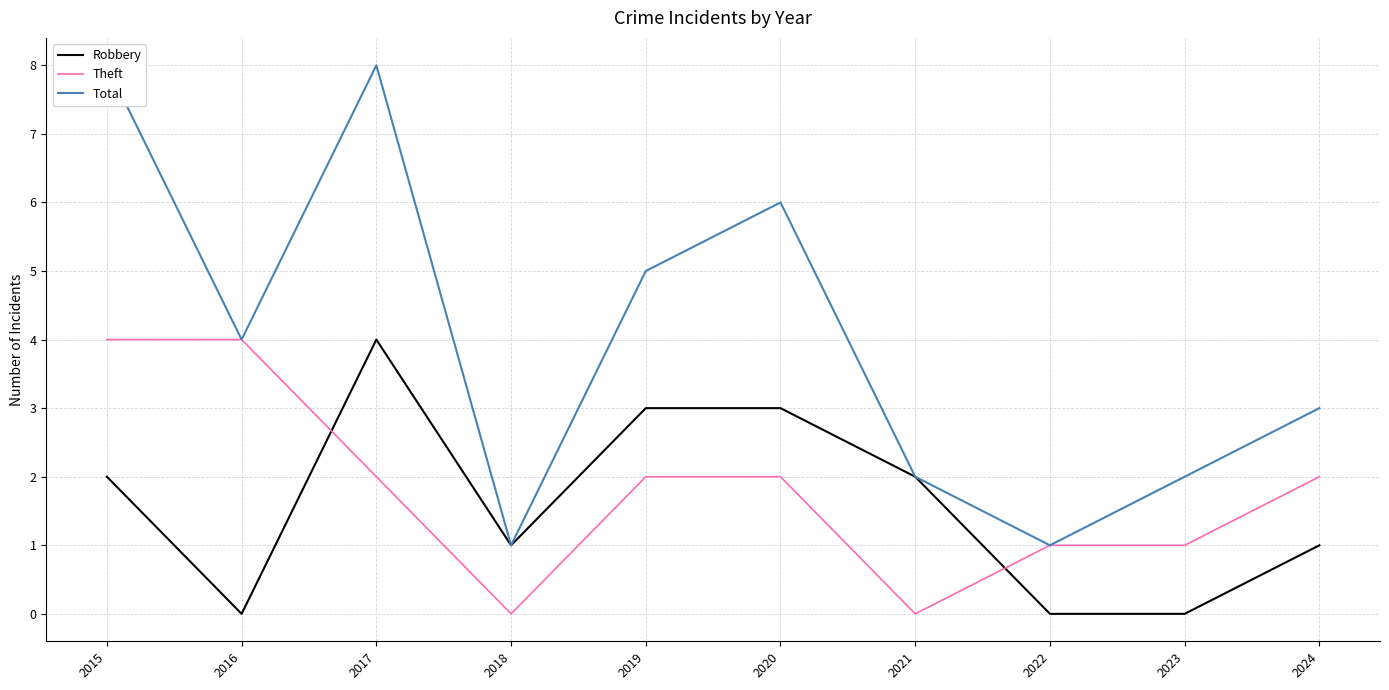

What is the total value across all series at 2018?

2